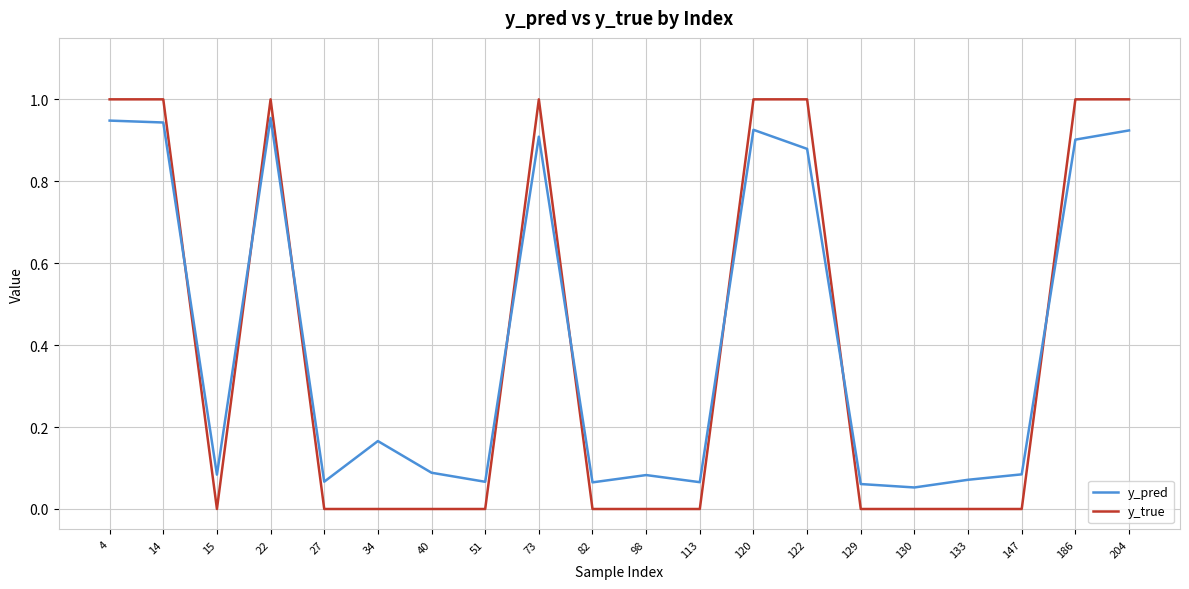

Between which two adjacent categories do y_true and y_pred first intersect?

14 and 15